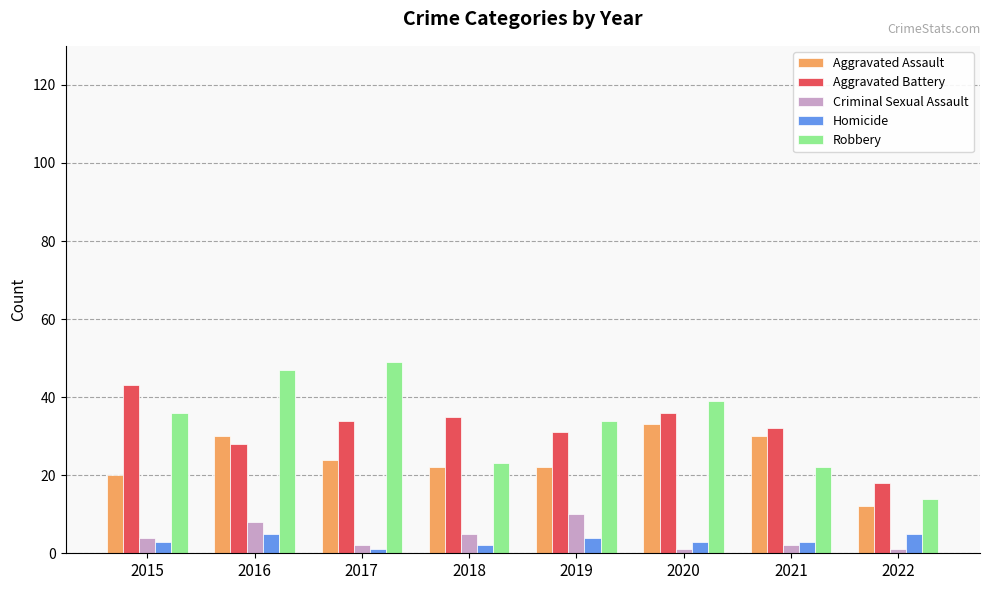

Which series has the widest spread of values?

Robbery